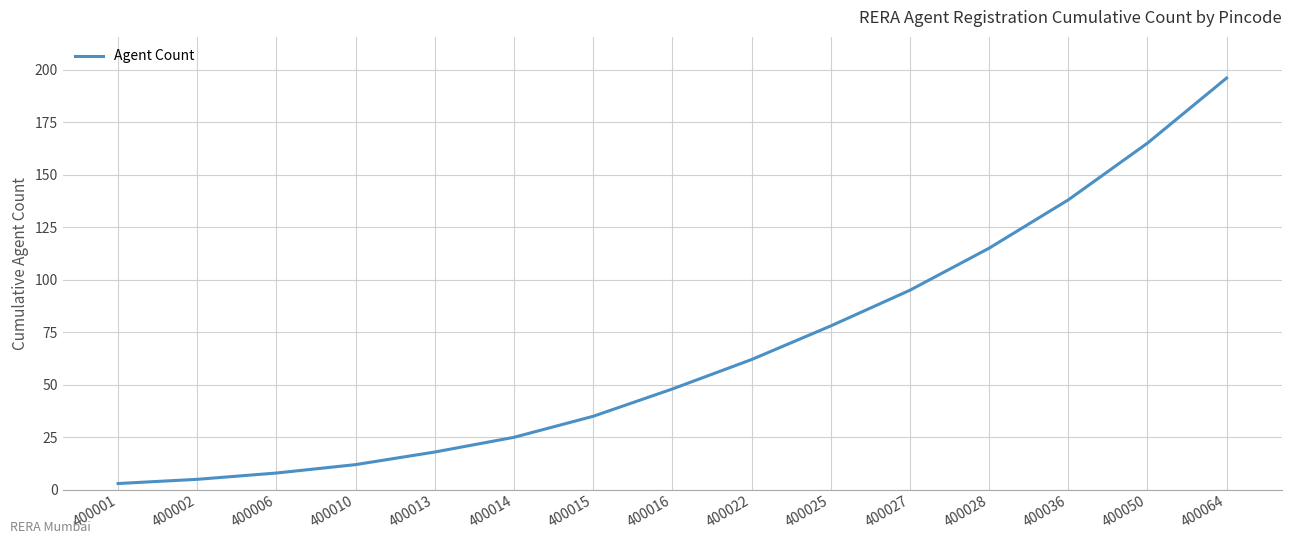

Reading left to right, what are all the values shown in this chart?

3	5	8	12	18	25	35	48	62	78	95	115	138	165	196